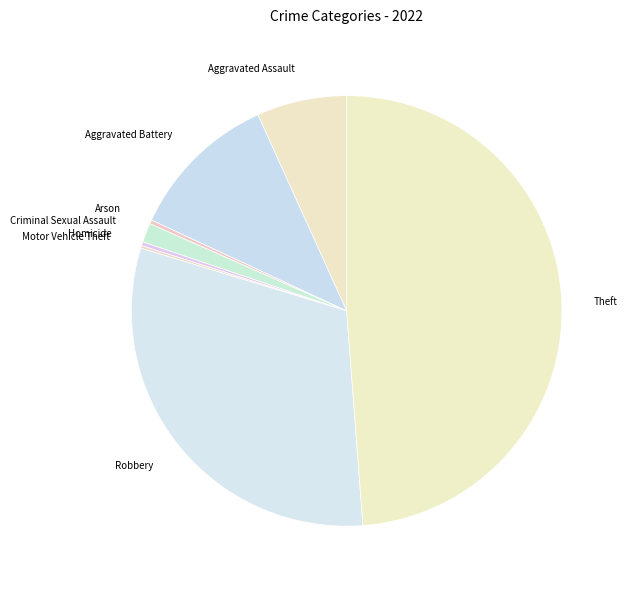

Do Robbery and Aggravated Assault together represent more than half of the pie?

No